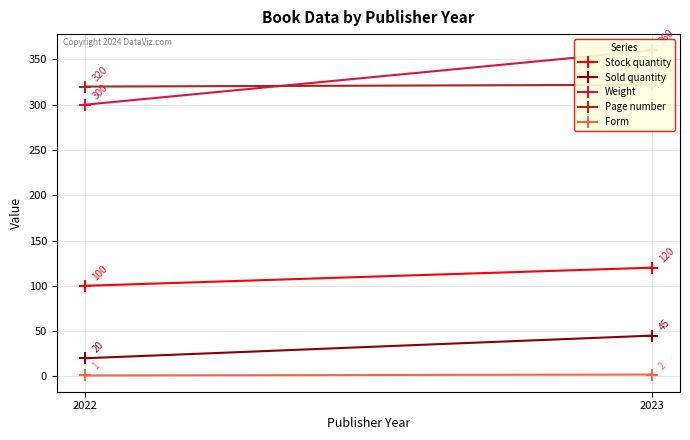

What is the total value across all series at 2023?

849